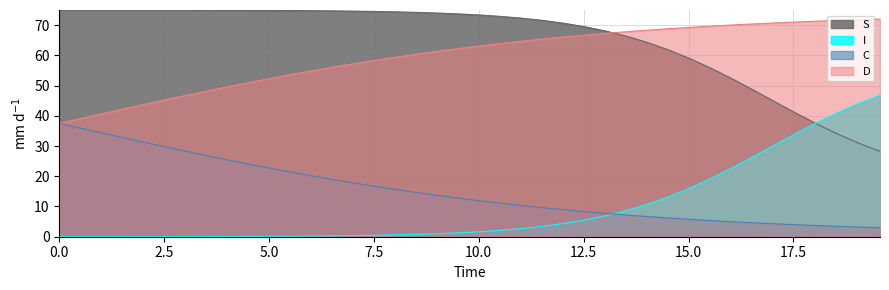

True or false: S and C cross at least once.

False